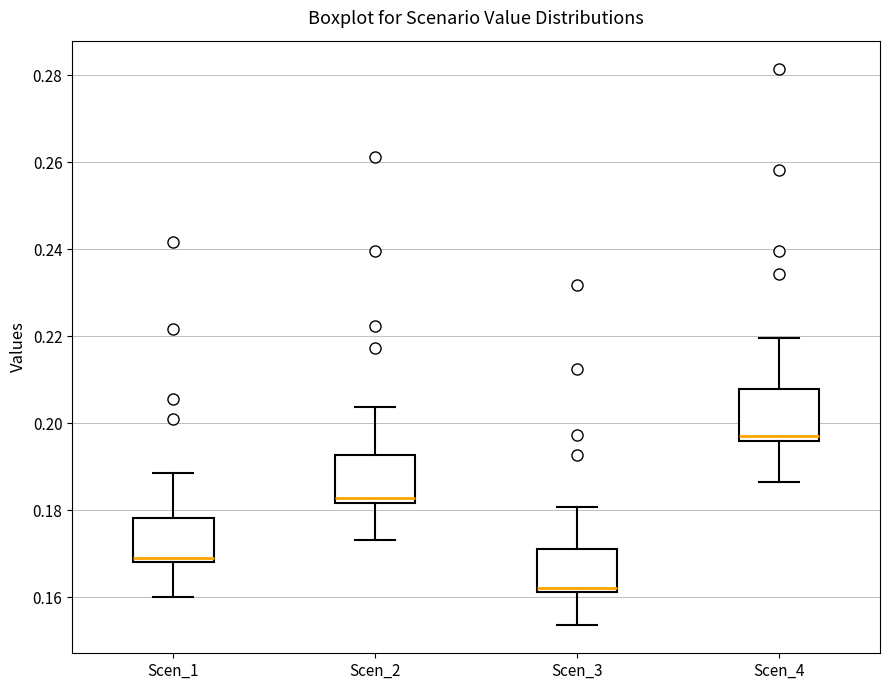

Which box's median line is the lowest?

Scen_3